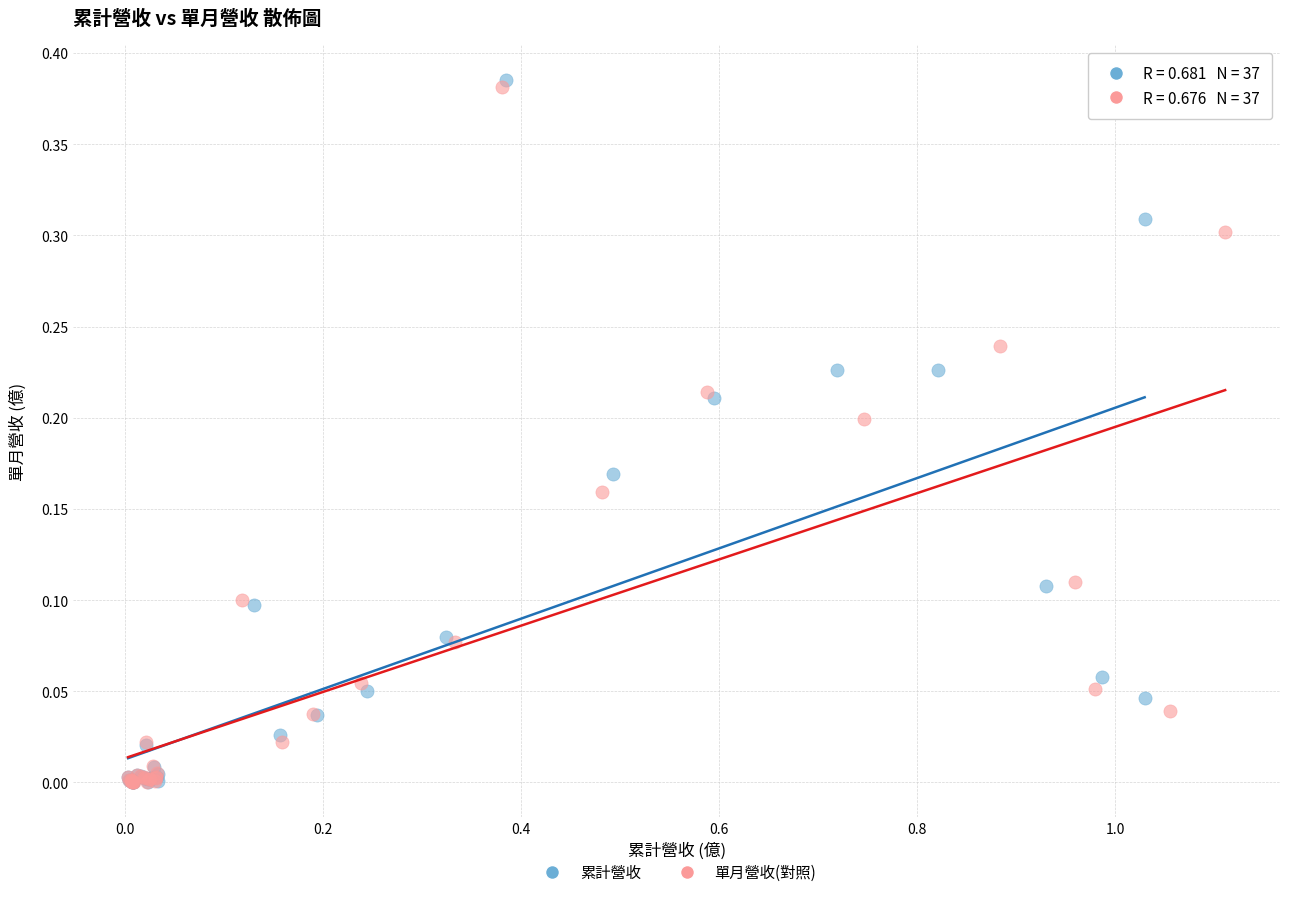

Which series has the widest spread of Y values?

累計營收